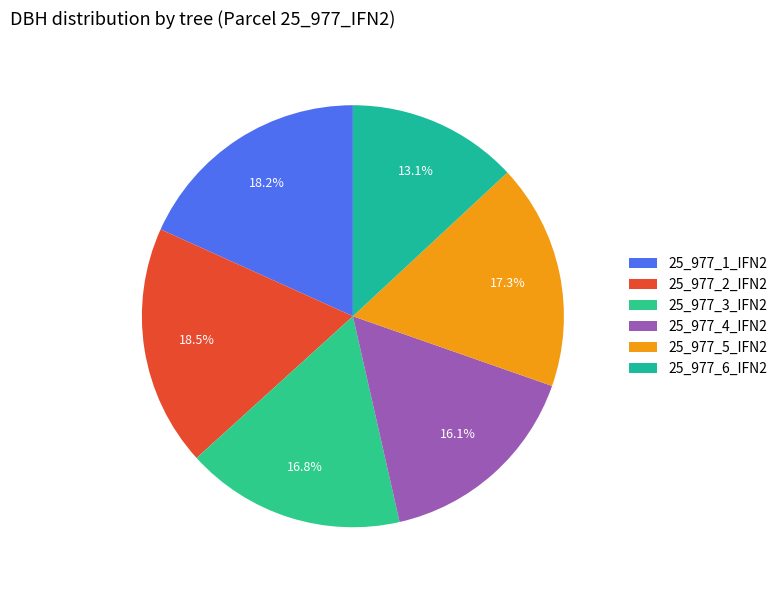

To the nearest percent, what percentage of the pie is 25_977_3_IFN2?

17%